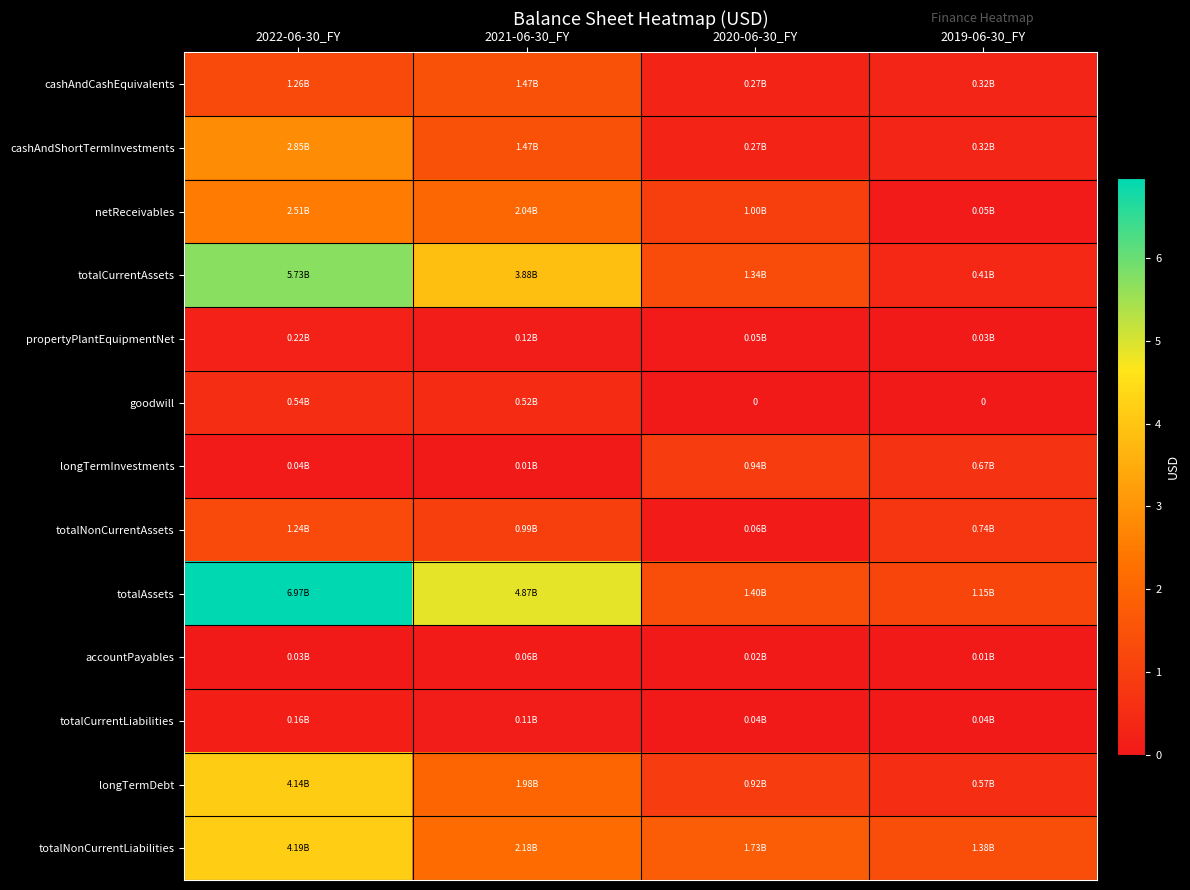

Which series has the largest total across all categories?

totalAssets